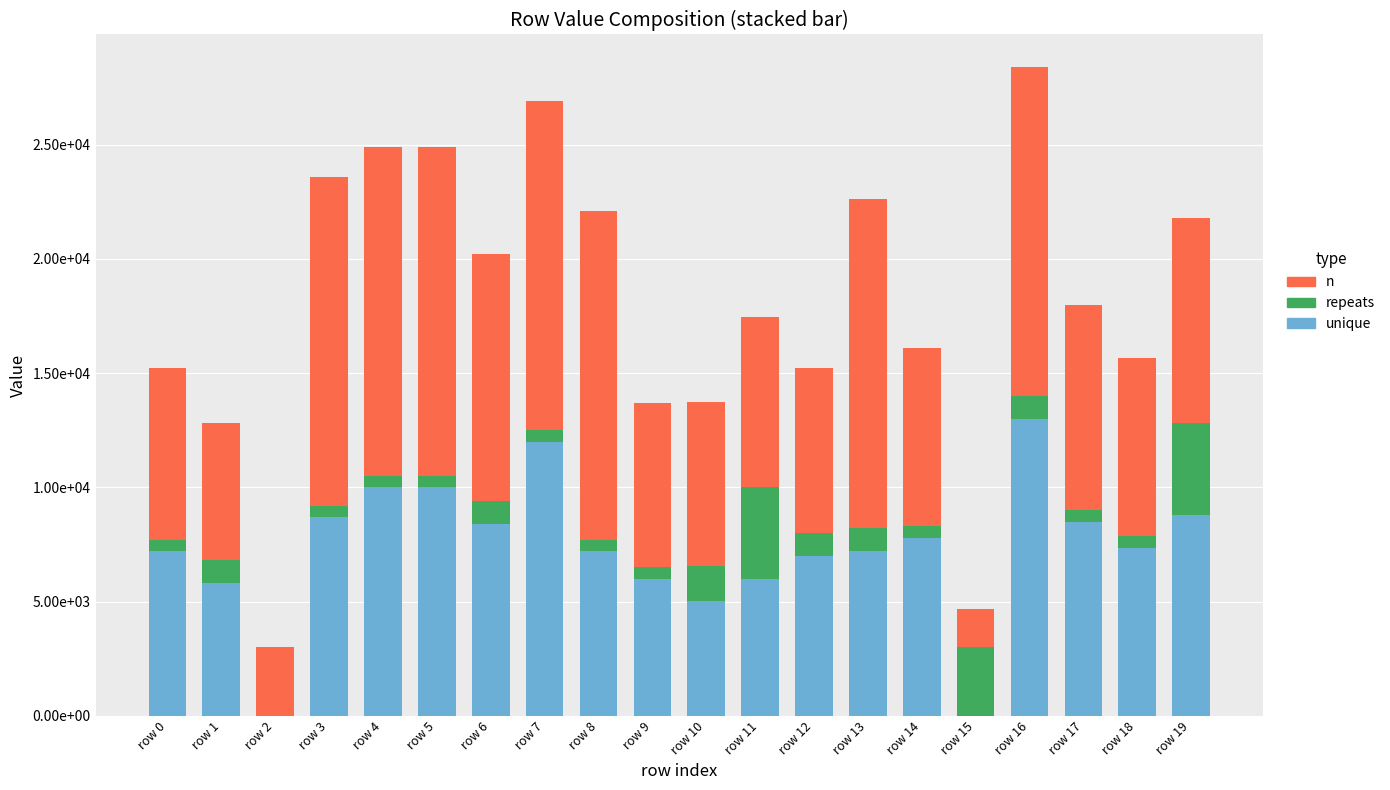

List the series in order of their peak value, highest first.

n, unique, repeats